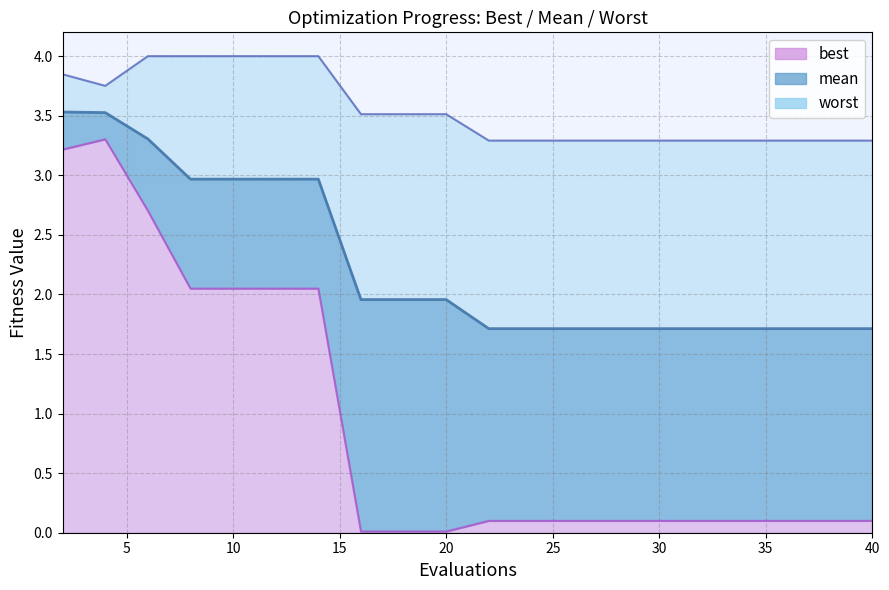

Rank the categories by mean value from lowest to highest.

22, 24, 26, 28, 30, 32, 34, 36, 38, 40, 16, 18, 20, 8, 10, 12, 14, 6, 4, 2